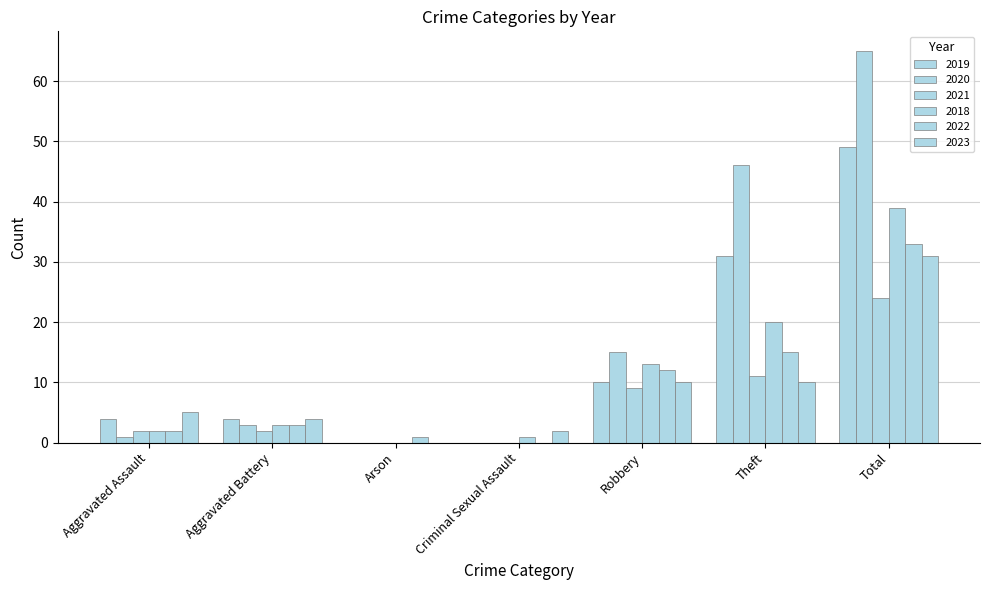

How many distinct data groups are displayed?

6